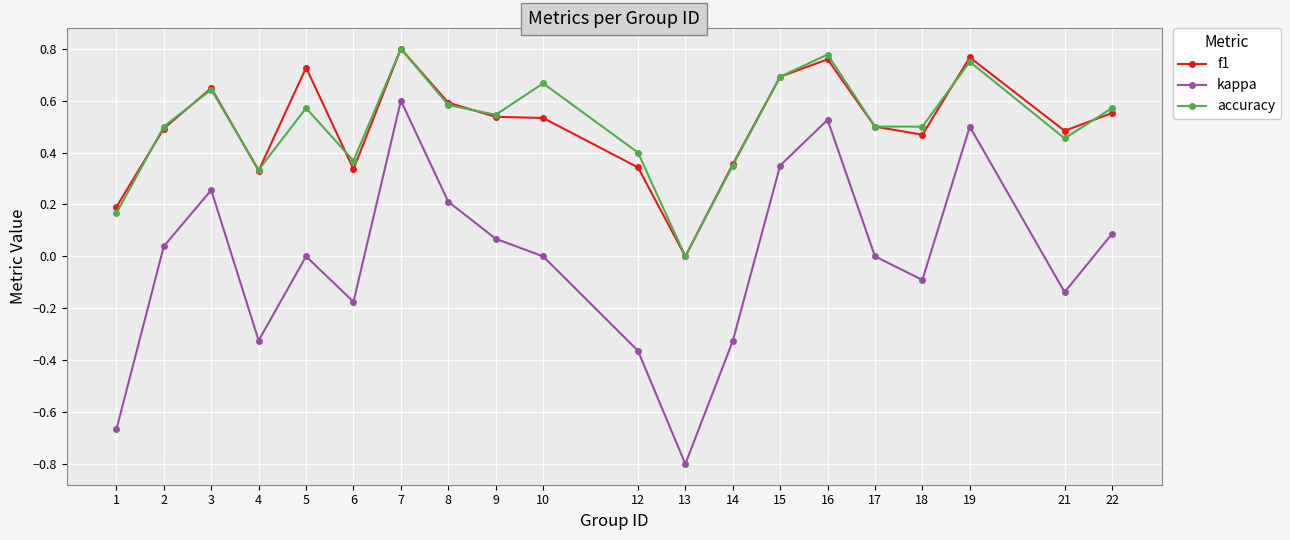

How many interior local peaks does the accuracy series have?

6